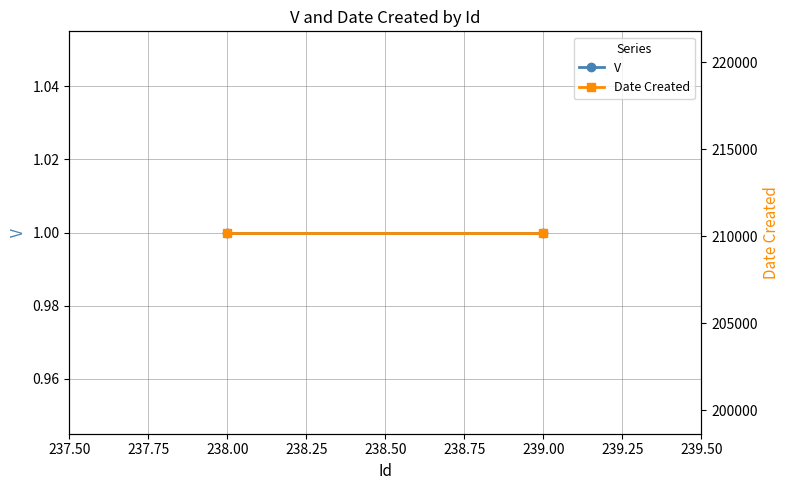

Count the number of data series in this chart.

2